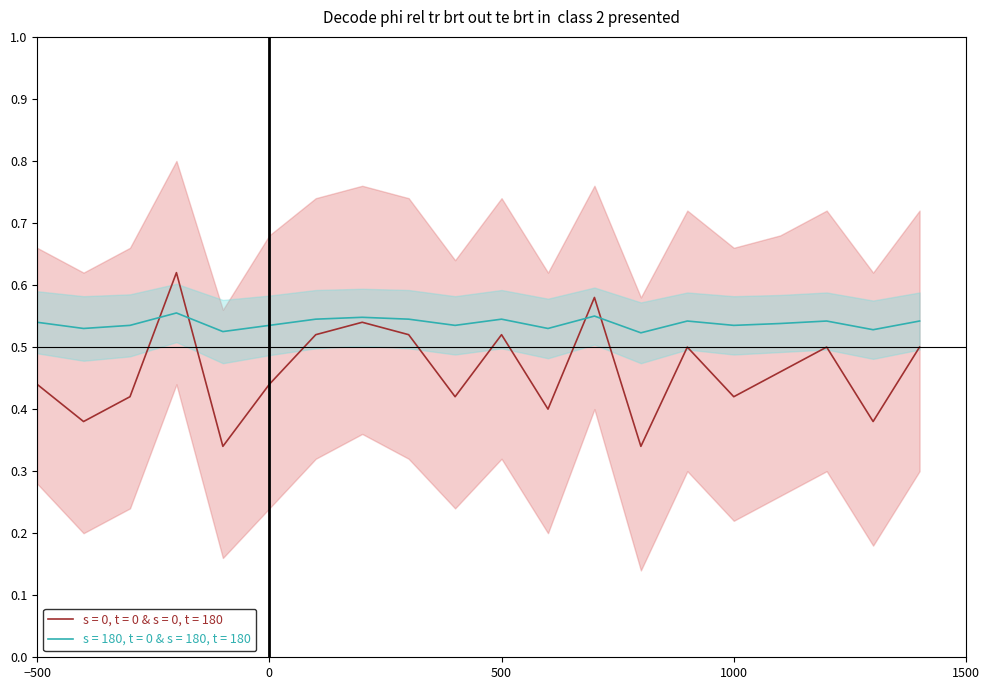

The s = 0, t = 0 & s = 0, t = 180 series shows 0.3 at 500. True or false?

False